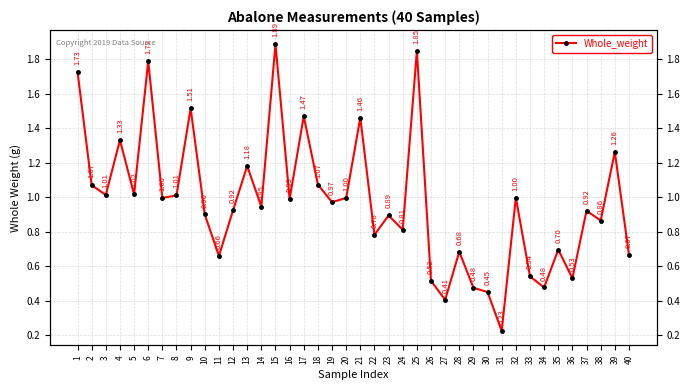

What is the value of the 35th point from the left?

0.7